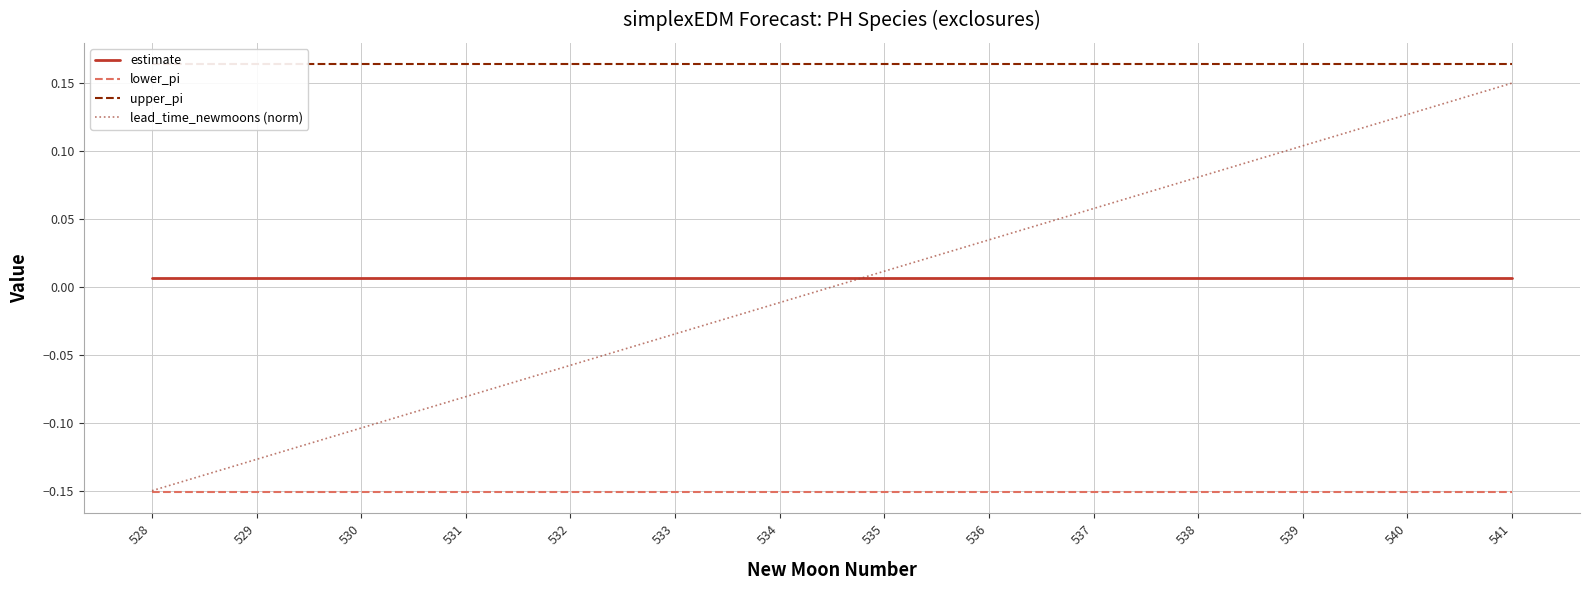

The value of estimate at 531 is 0.0. True or false?

False